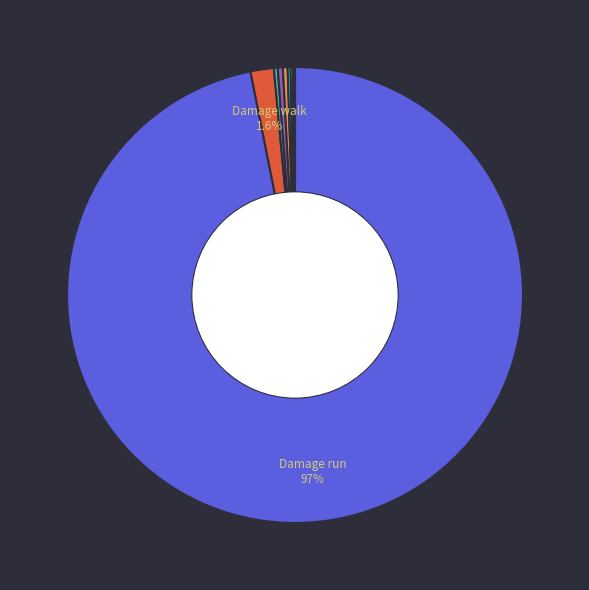

Is there any slice that represents more than half of the pie?

Yes